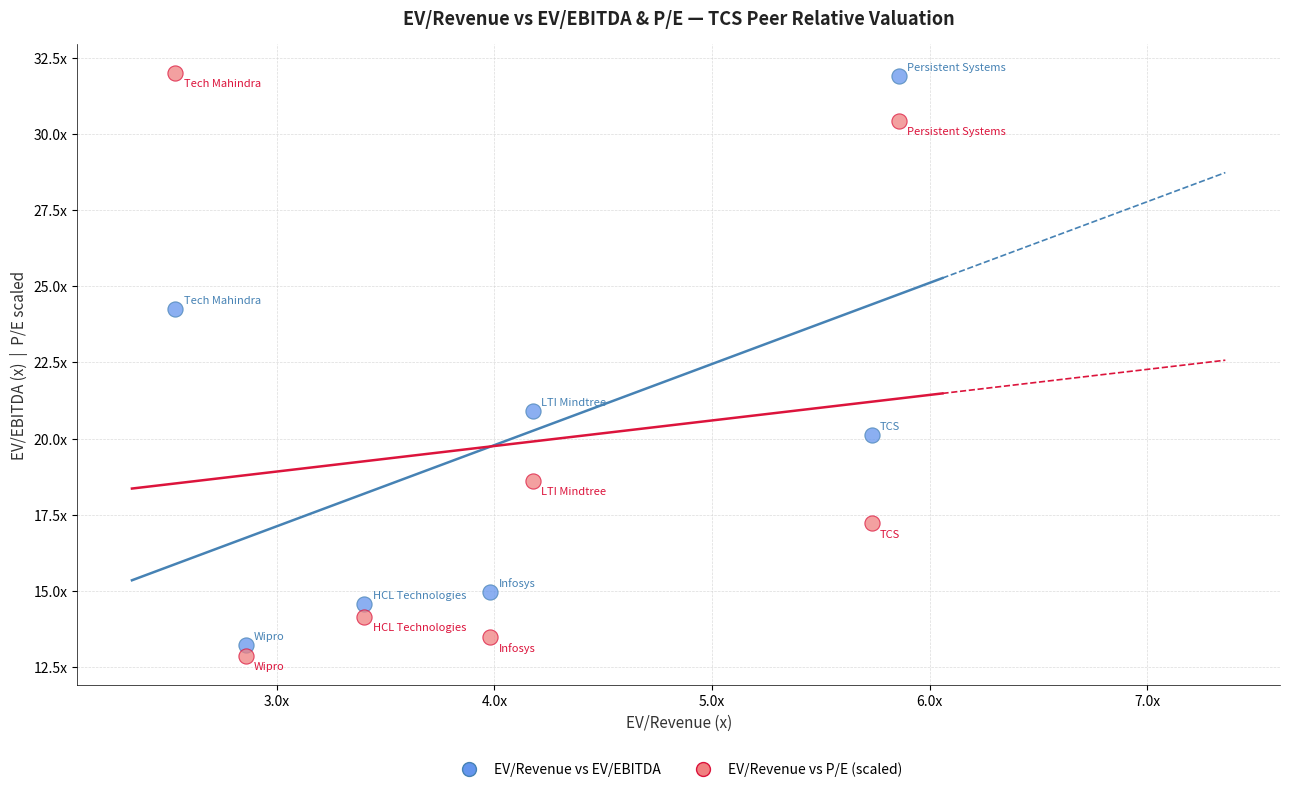

What are all the series names shown in the legend?

EV/Revenue vs EV/EBITDA, EV/Revenue vs P/E (scaled)